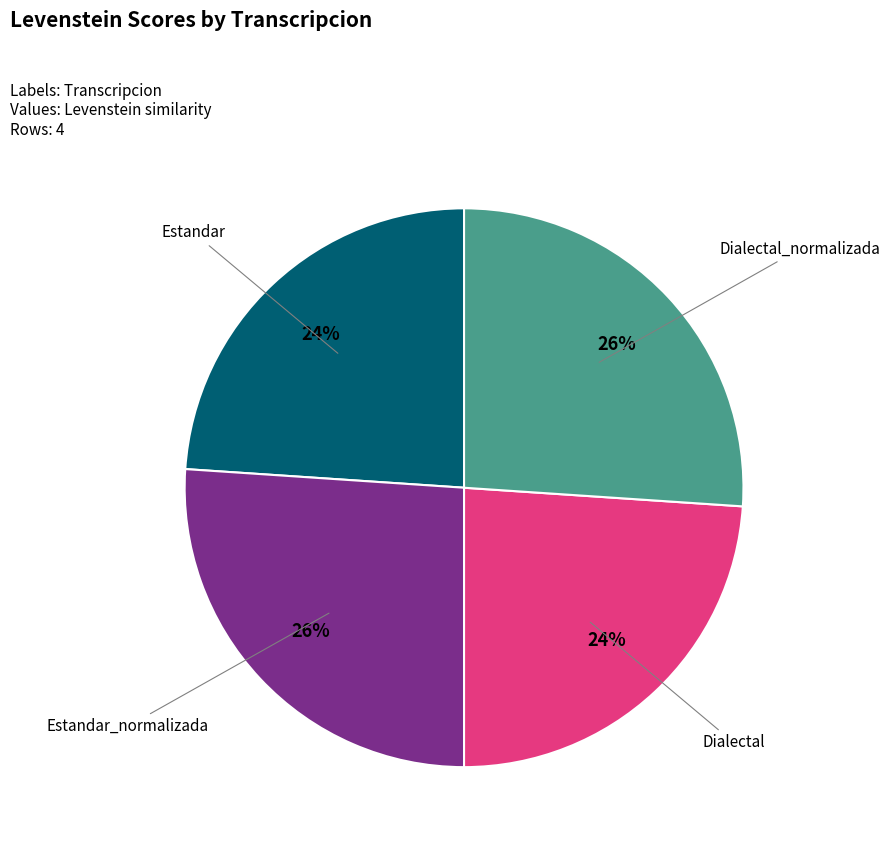

To the nearest percent, what is the average slice percentage?

25%